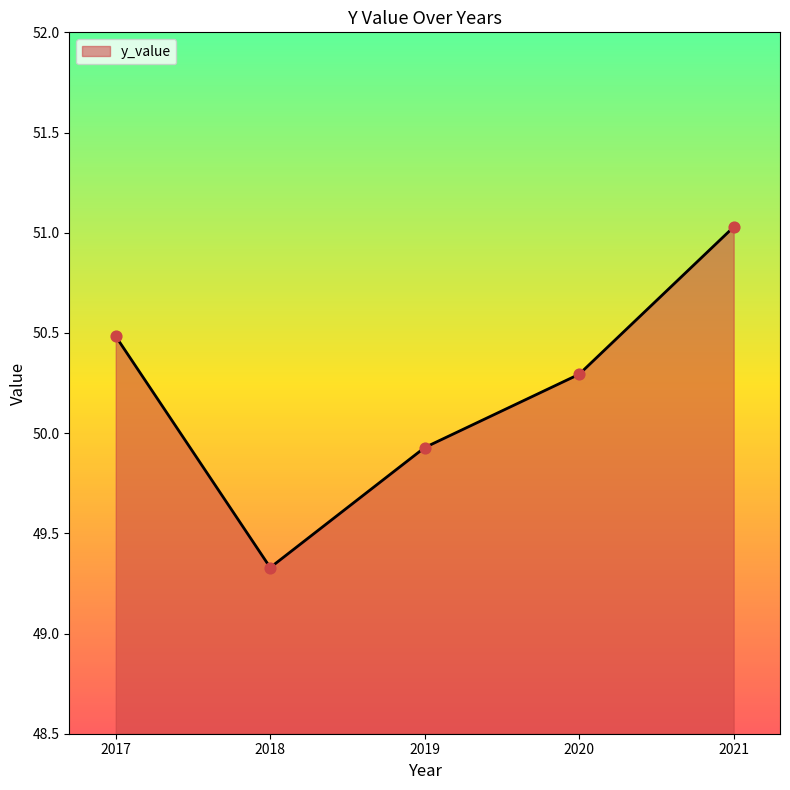

What is the change in value from 2018 to 2020?

+1.0